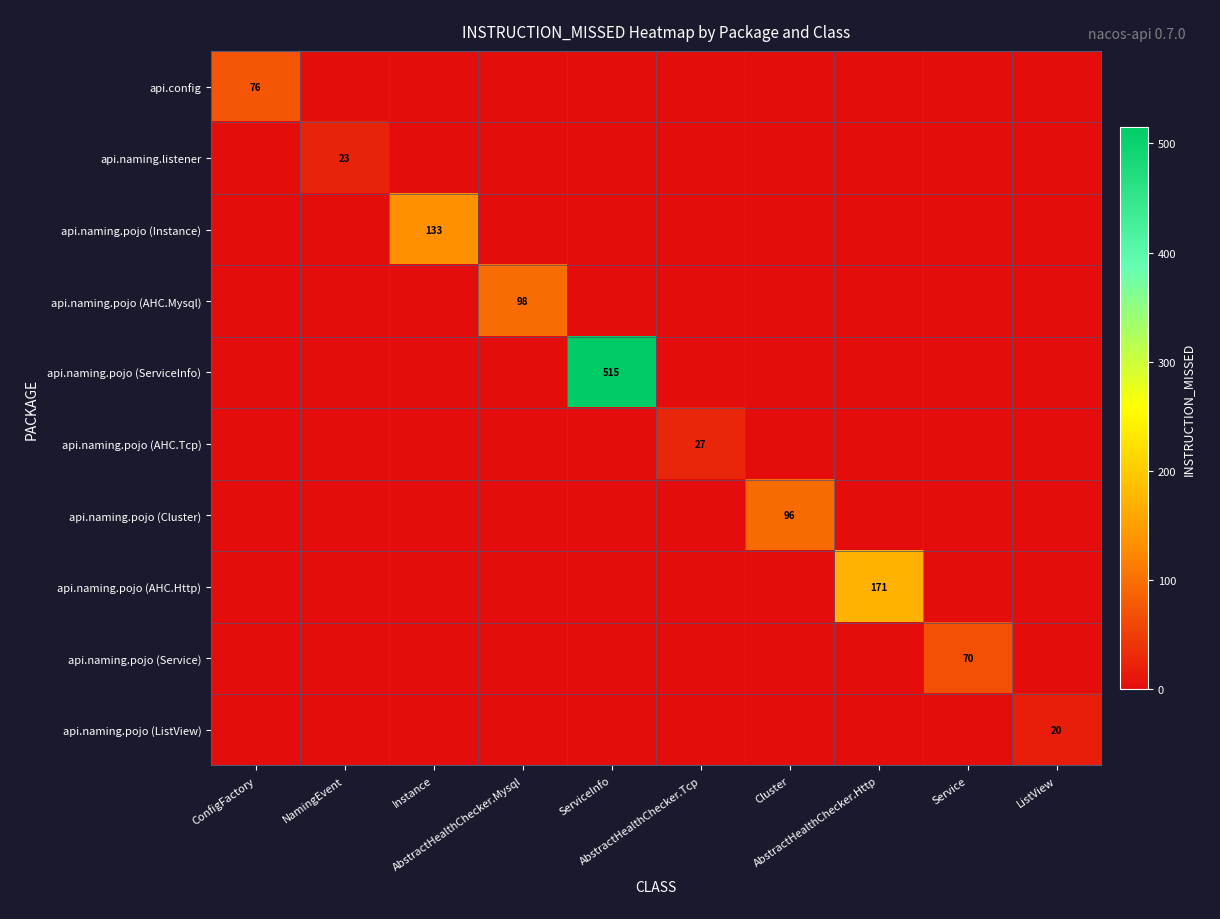

What is the total value across all series at Service?

70